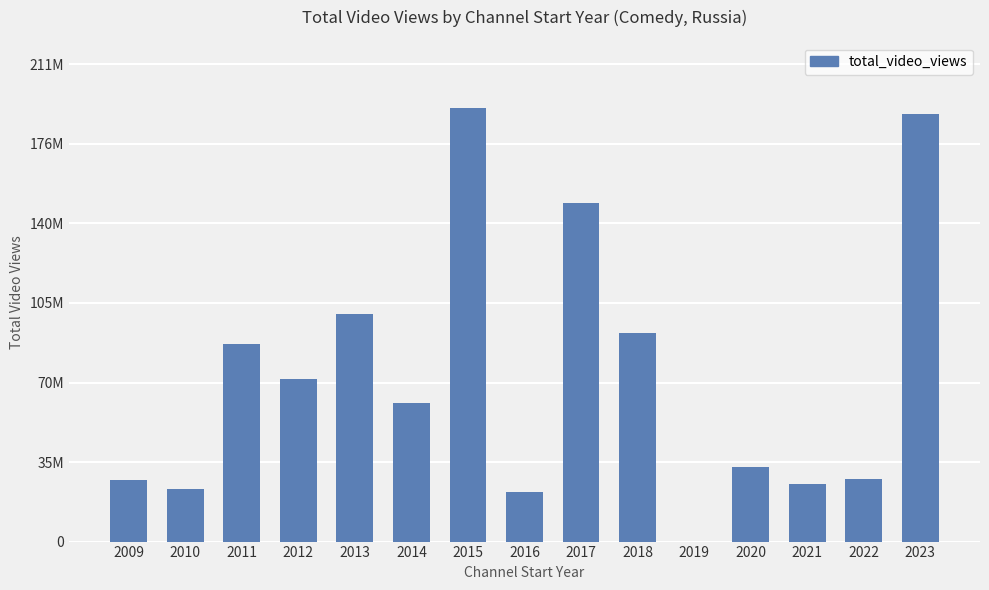

What is the maximum value shown in the chart?

192227540